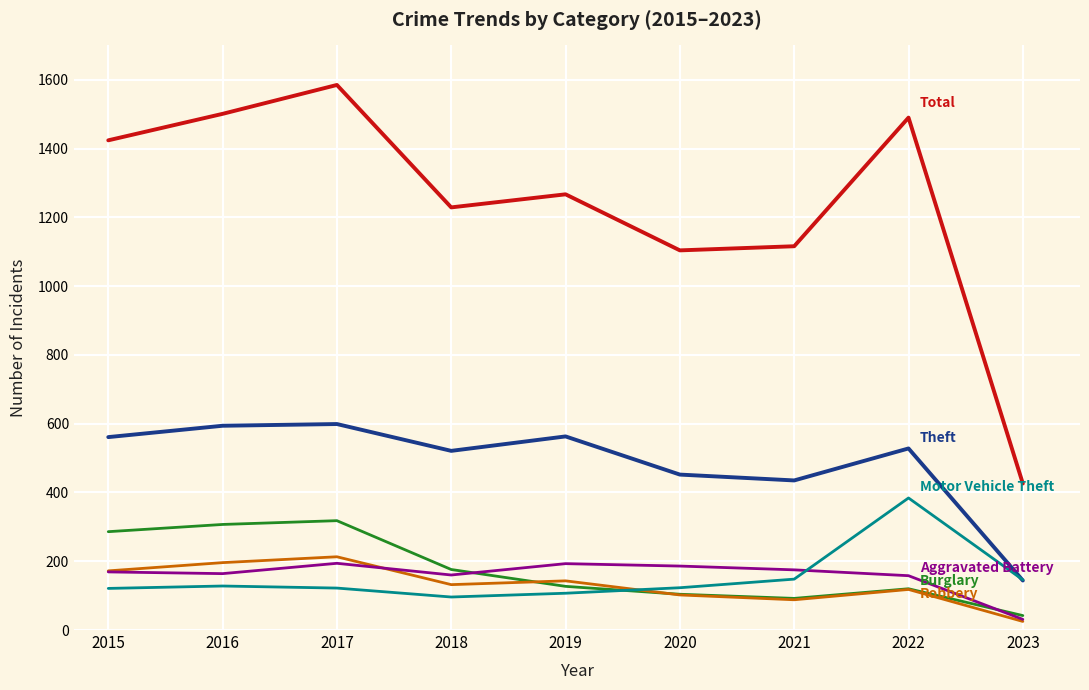

What is the total value across all series at 2018?

2314